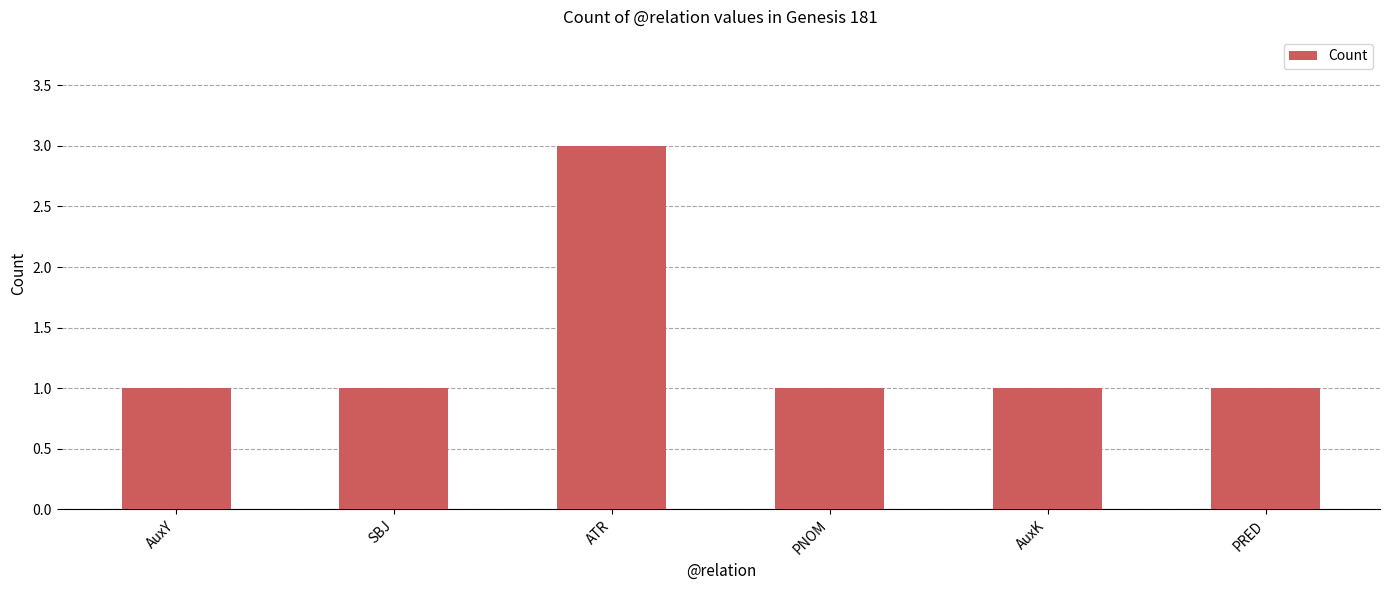

What position from the left is PRED?

6